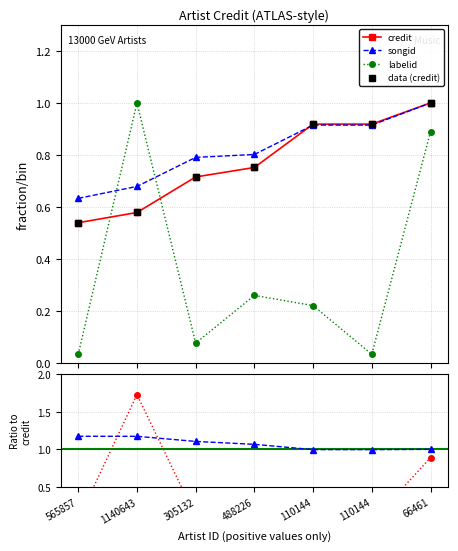

Rank the series by their maximum value, from lowest to highest.

credit, songid, labelid, data (credit), songid/credit, labelid/credit